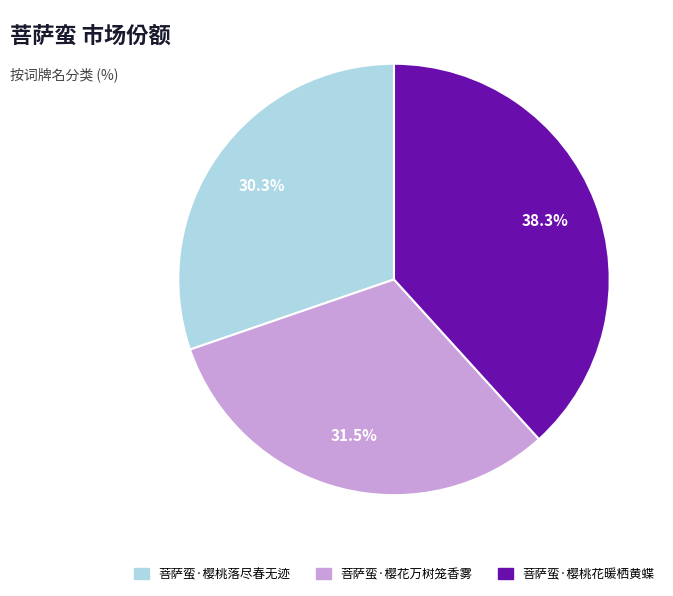

Rank the categories by value from lowest to highest.

菩萨蛮·樱桃落尽春无迹, 菩萨蛮·樱花万树笼香雾, 菩萨蛮·樱桃花暖栖黄蝶